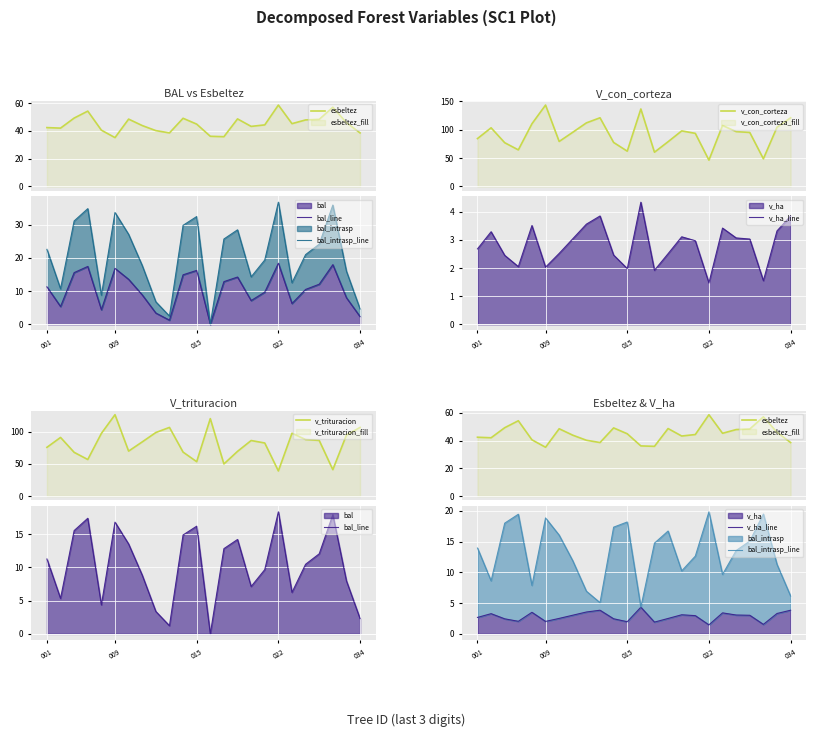

What is the minimum value for v_con_corteza?

46.3